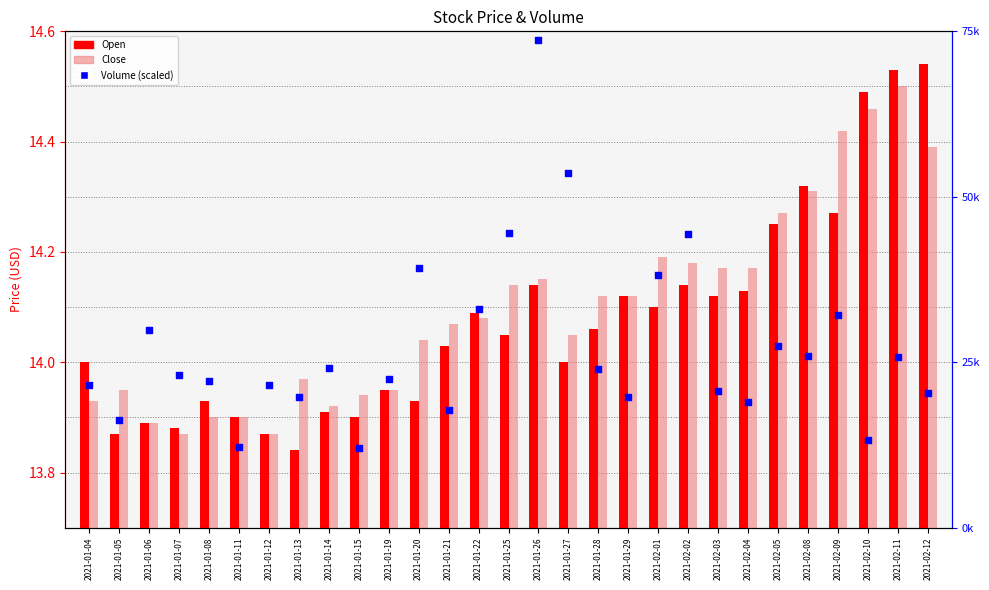

Which series reaches the maximum Y coordinate?

Volume (scaled)